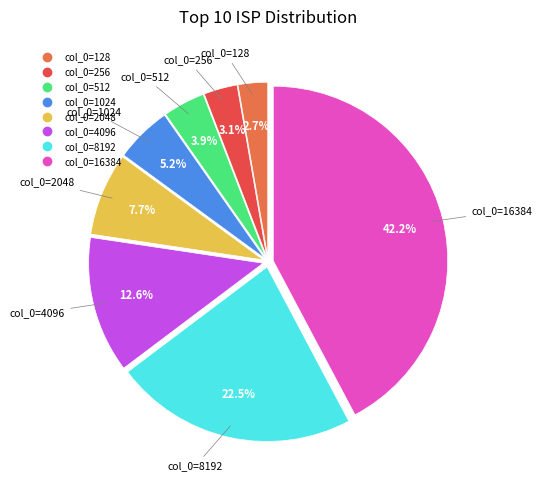

Does any single category account for the majority?

No